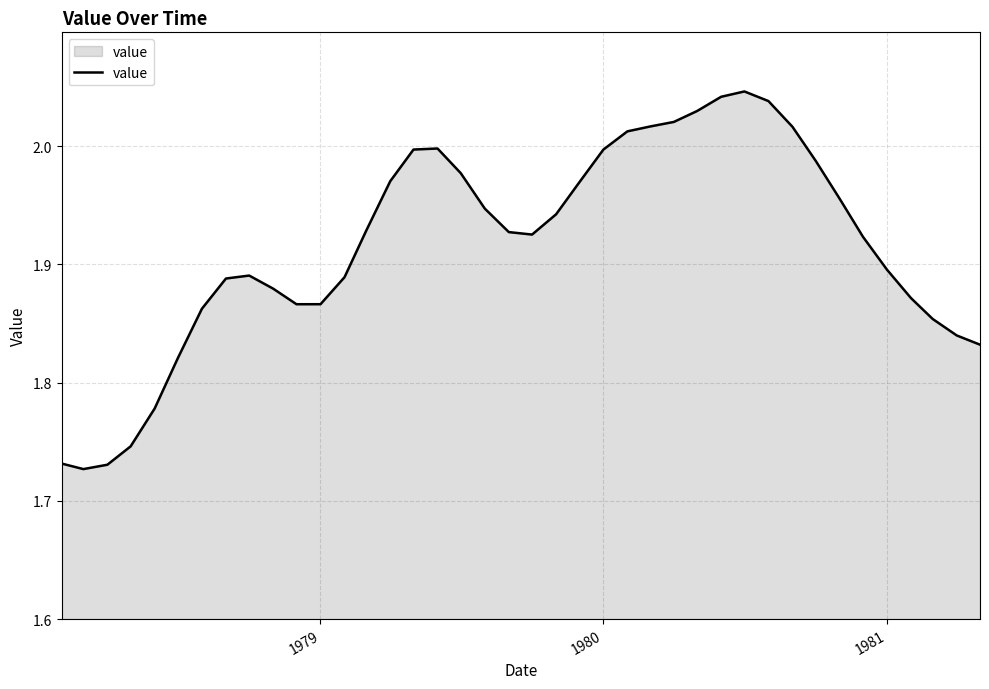

What is the difference between the maximum and minimum values?

0.3